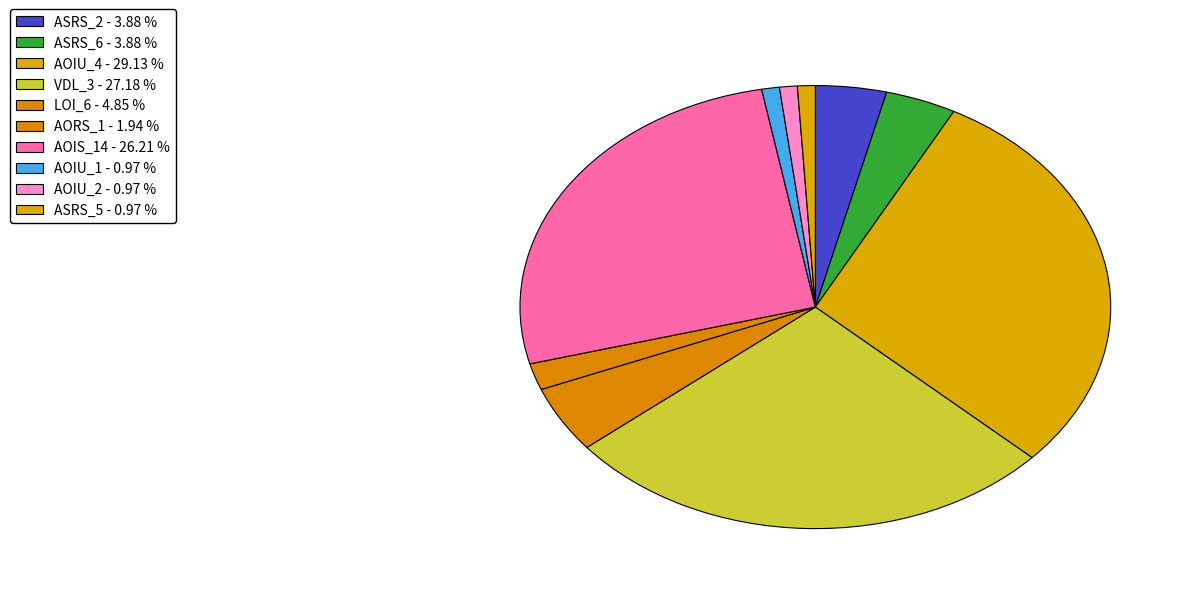

How many slices are in this pie chart?

10